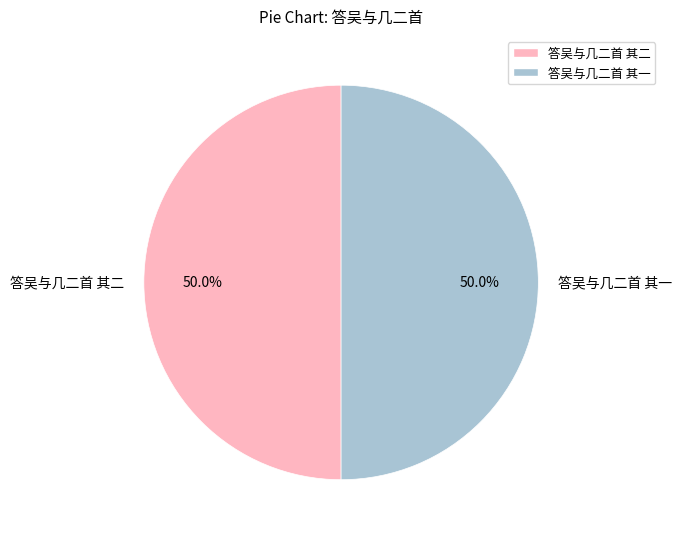

How many slices are in this pie chart?

2